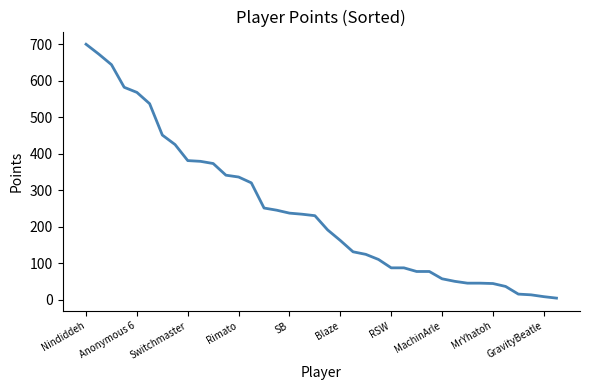

What is the greatest value displayed?

700